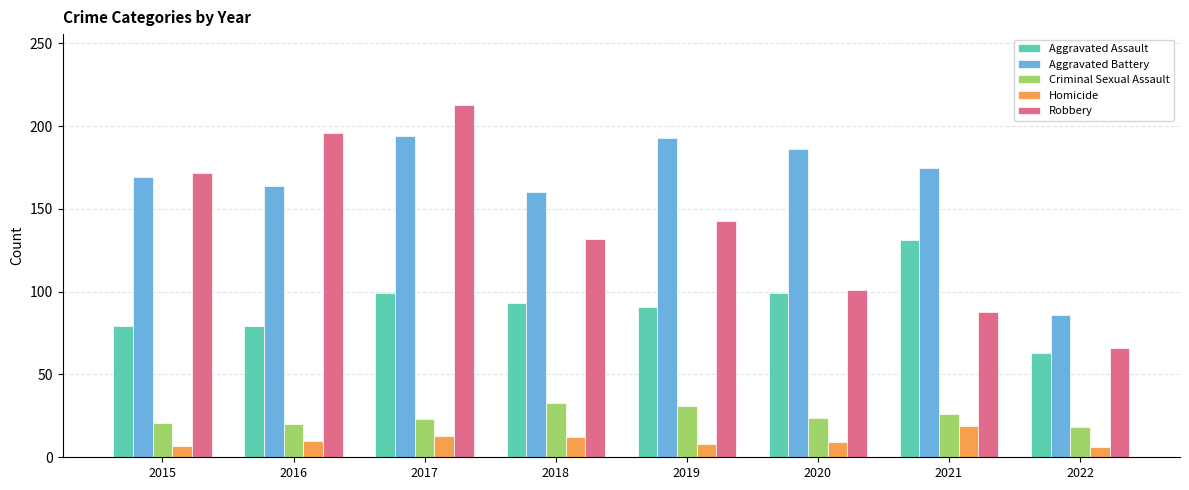

What is the sum of the Robbery values at 2021 and 2019?

231